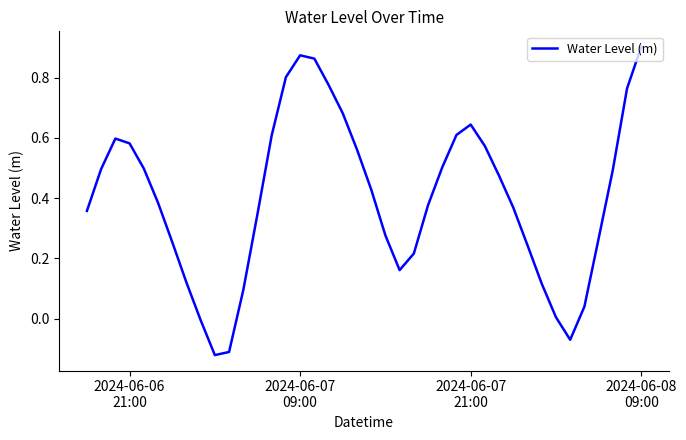

What is the maximum value shown in the chart?

0.9